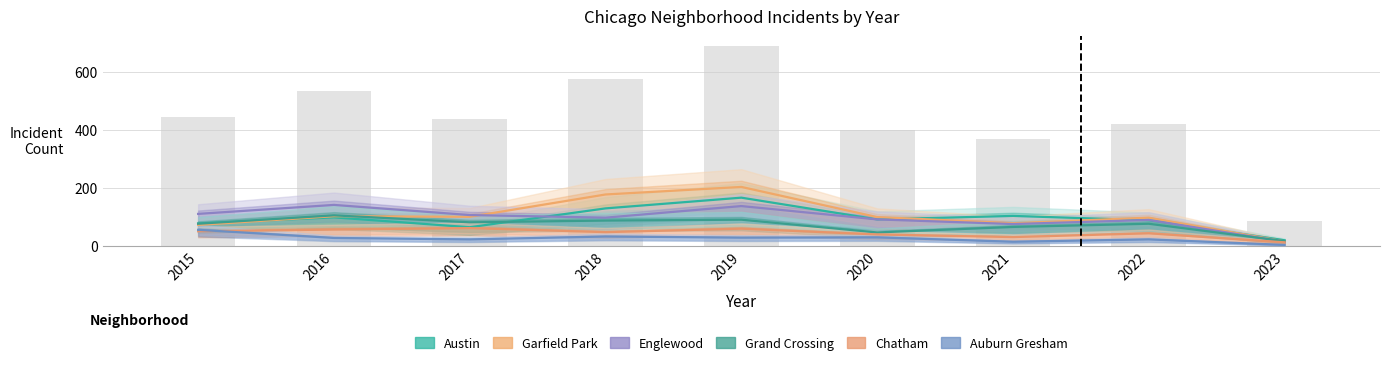

Which category has the highest value across all series?

2019